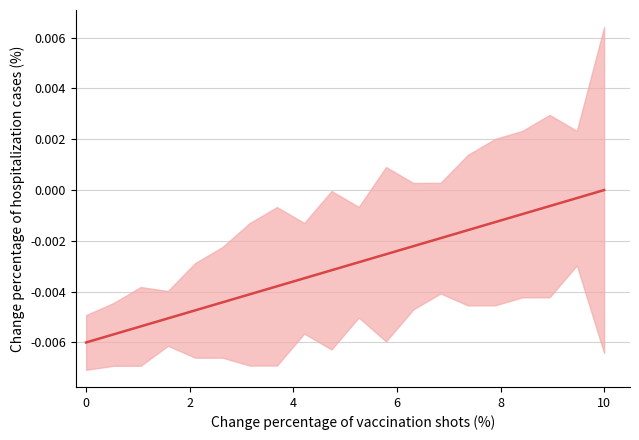

How many values are below 0?

19